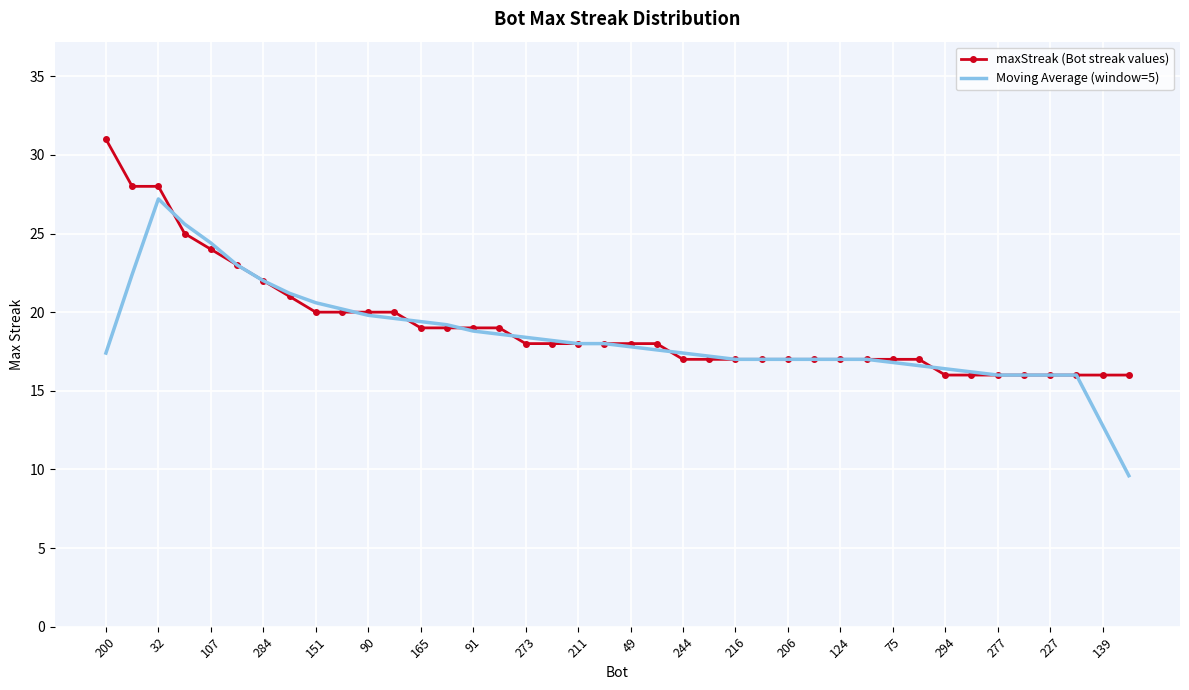

Rank the series by their maximum value, from highest to lowest.

maxStreak (Bot streak values), Moving Average (window=5)